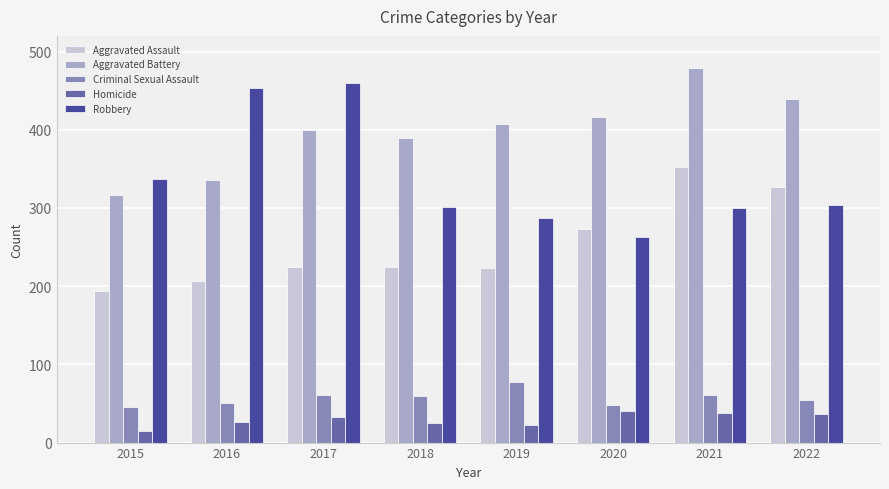

What is the value of the Aggravated Assault bar at the 4th from the left?

225